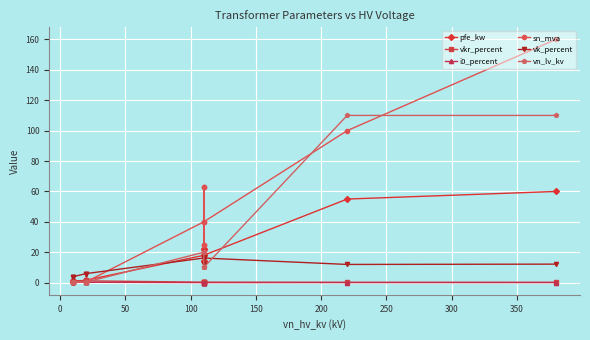

Reading left to right, what are all the values shown in this chart?

pfe_kw: 0.9	1.2	0.6	0.8	1.4	1.6	18.0	22.0	14.0	22.0	14.0	18.0	55.0	60.0
vkr_percent: 1.3	1.1	1.2	1.4	1.4	1.2	0.3	0.3	0.4	0.3	0.4	0.3	0.3	0.2
i0_percent: 0.2	0.2	0.2	0.3	0.3	0.3	0.1	0.0	0.1	0.0	0.1	0.1	0.1	0.1
sn_mva: 0.4	0.6	0.2	0.2	0.4	0.6	40.0	63.0	25.0	63.0	25.0	40.0	100.0	160.0
vk_percent: 4.0	4.0	4.0	6.0	6.0	6.0	16.2	18.0	12.0	18.0	12.0	16.2	12.0	12.2
vn_lv_kv: 0.4	0.4	0.4	0.4	0.4	0.4	20.0	20.0	20.0	10.0	10.0	10.0	110.0	110.0